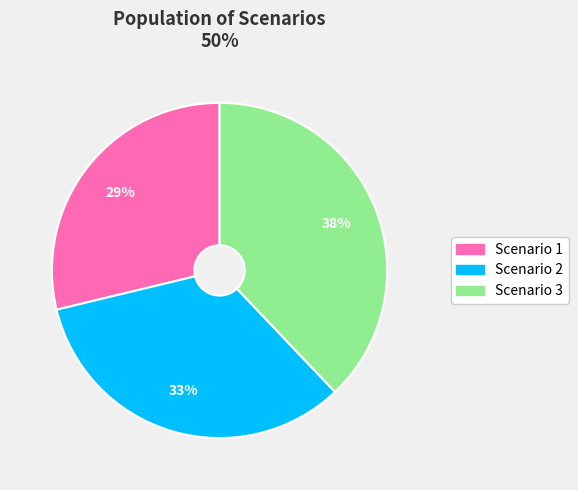

Combined, do Scenario 2 and Scenario 1 account for over 50%?

Yes